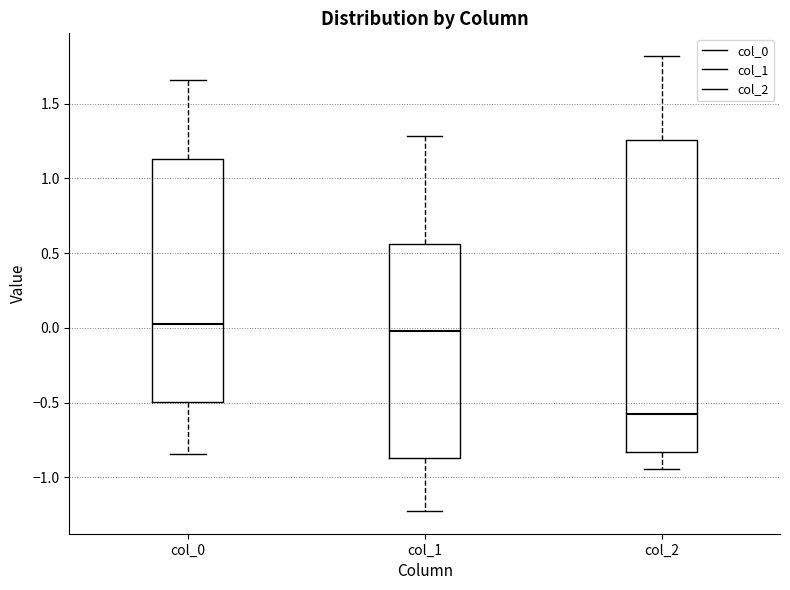

Reading left to right, transcribe this box plot: for each box, give where its median line is, the range the box spans, and where its two whiskers end, as read against the y-axis. The values are not printed on the chart, so give them approximately, as read against the axis.

col_0: median 0.05, box -0.50 to 1.15, whiskers -0.85 to 1.65
col_1: median 0.00, box -0.85 to 0.55, whiskers -1.20 to 1.30
col_2: median -0.55, box -0.85 to 1.25, whiskers -0.95 to 1.80